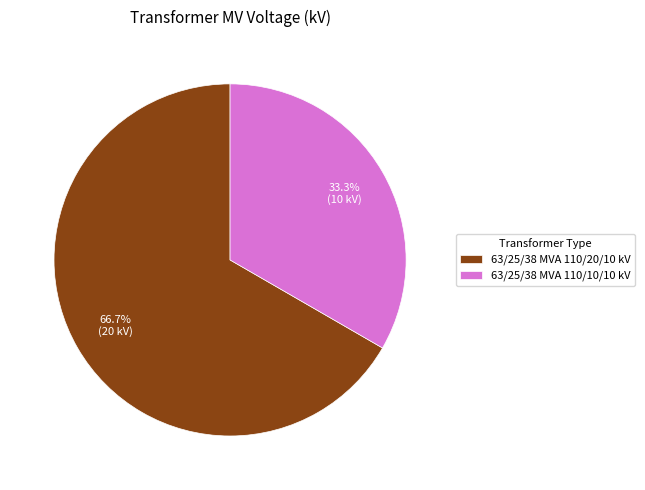

Which slice is the largest?

63/25/38 MVA 110/20/10 kV